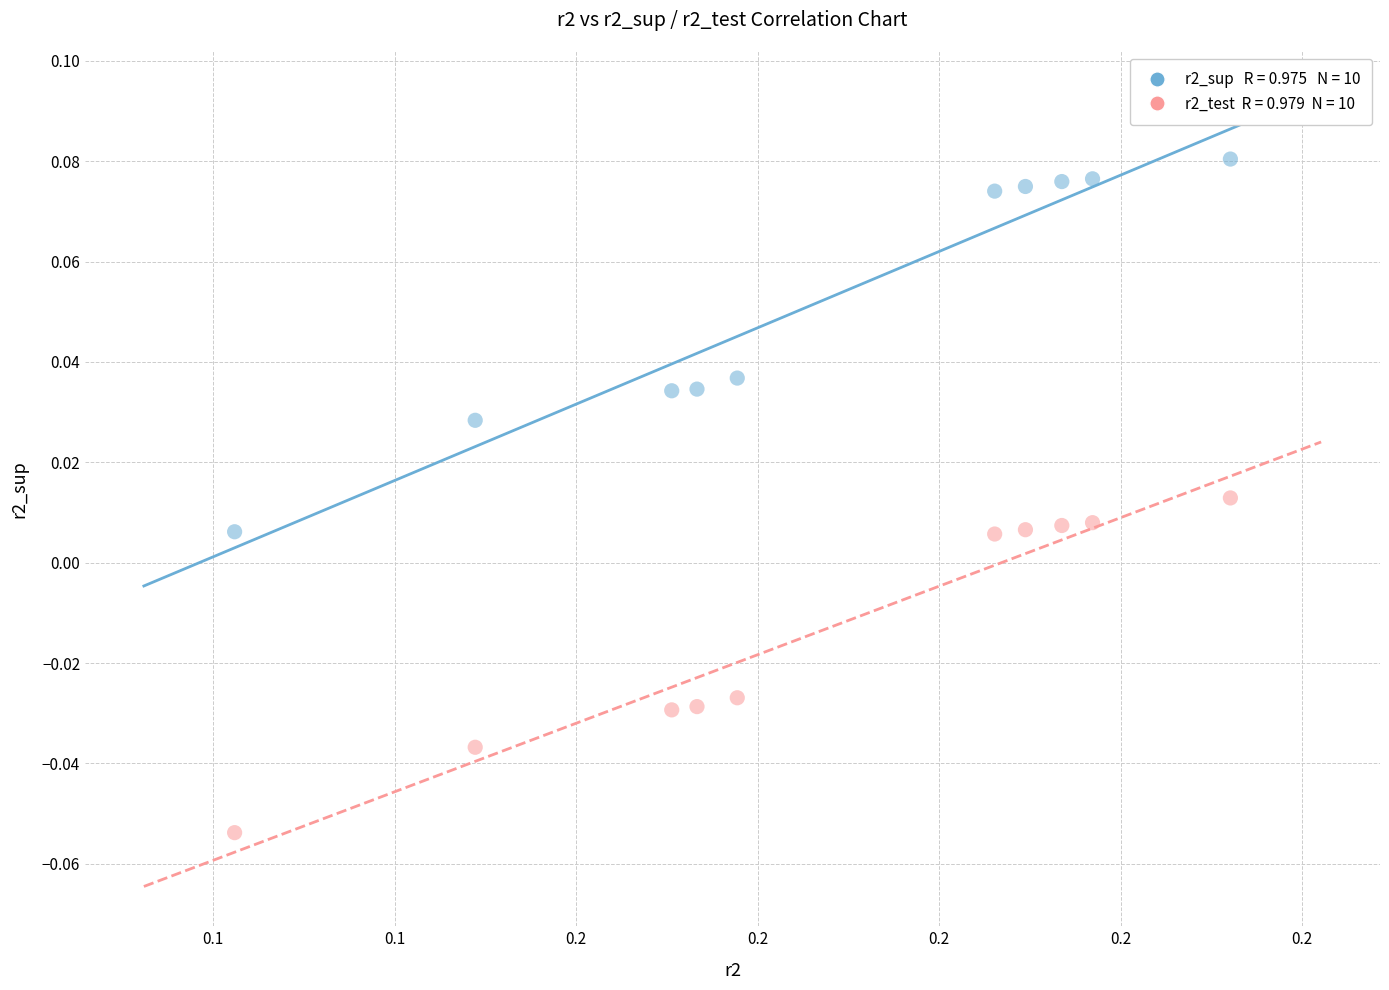

How many points are shown in the scatter plot?

20